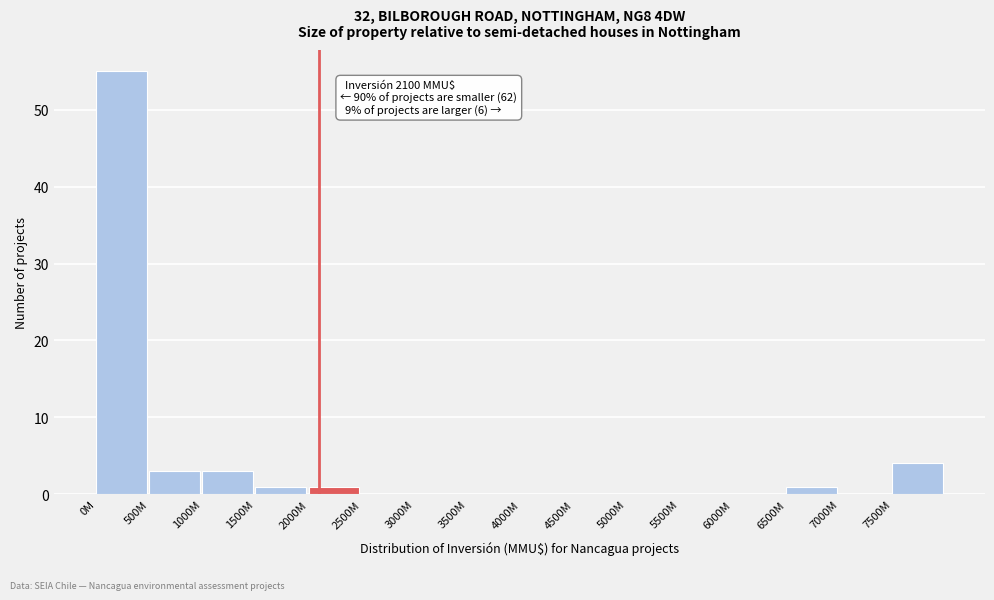

Reading left to right, what are all the values shown in this chart?

0M=55	500M=3	1000M=3	1500M=1	2000M=1	2500M=0	3000M=0	3500M=0	4000M=0	4500M=0	5000M=0	5500M=0	6000M=0	6500M=1	7000M=0	7500M=4